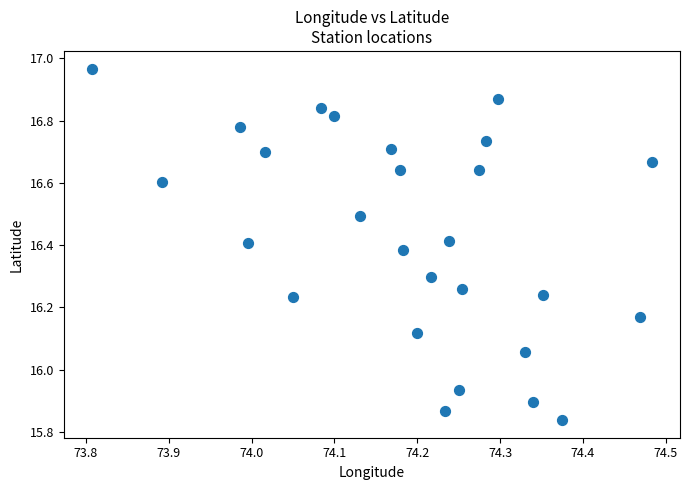

What is the range of X values (max minus min)?

0.7